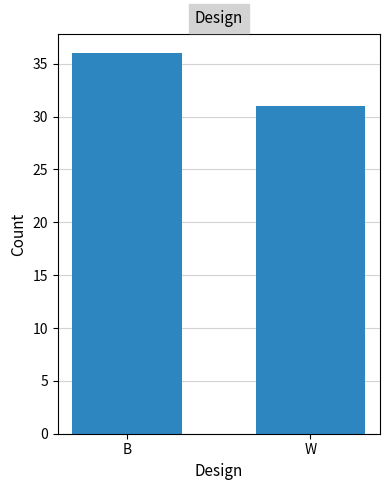

What is the smallest value displayed?

31